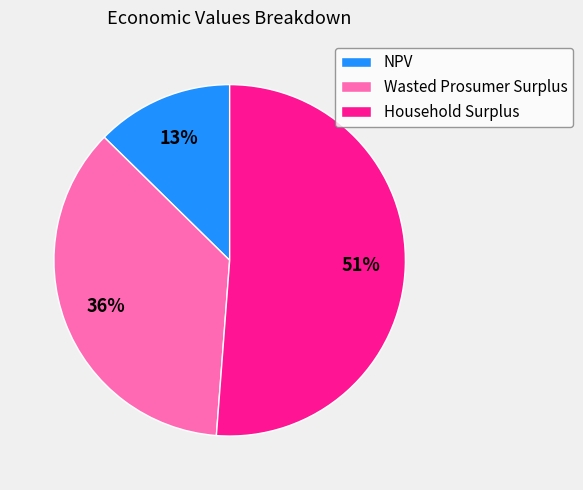

What is the ratio of the value at Wasted Prosumer Surplus to the value at Household Surplus?

0.7